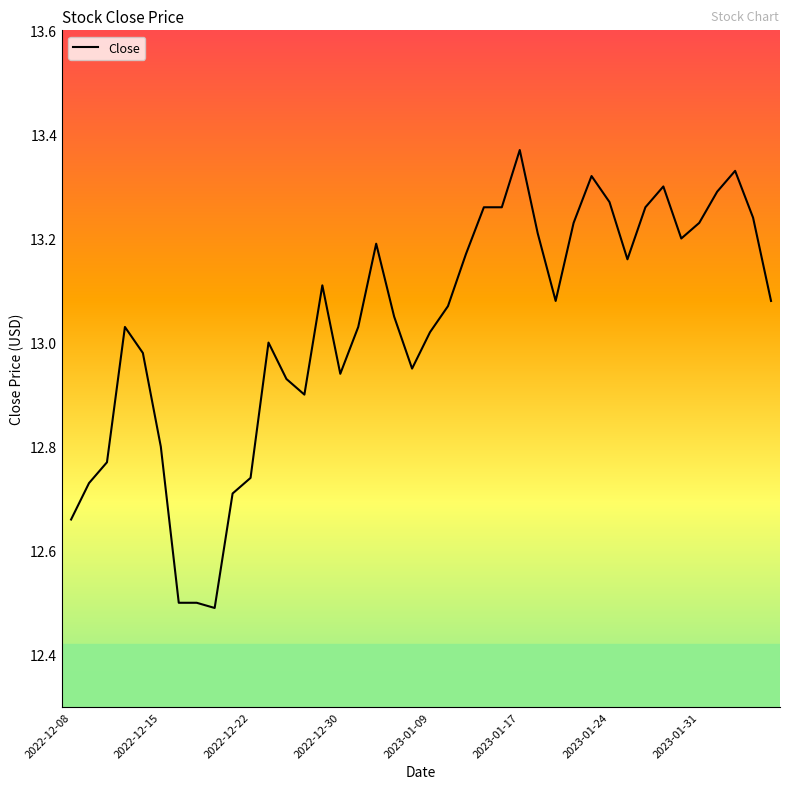

What is the smallest value displayed?

12.5